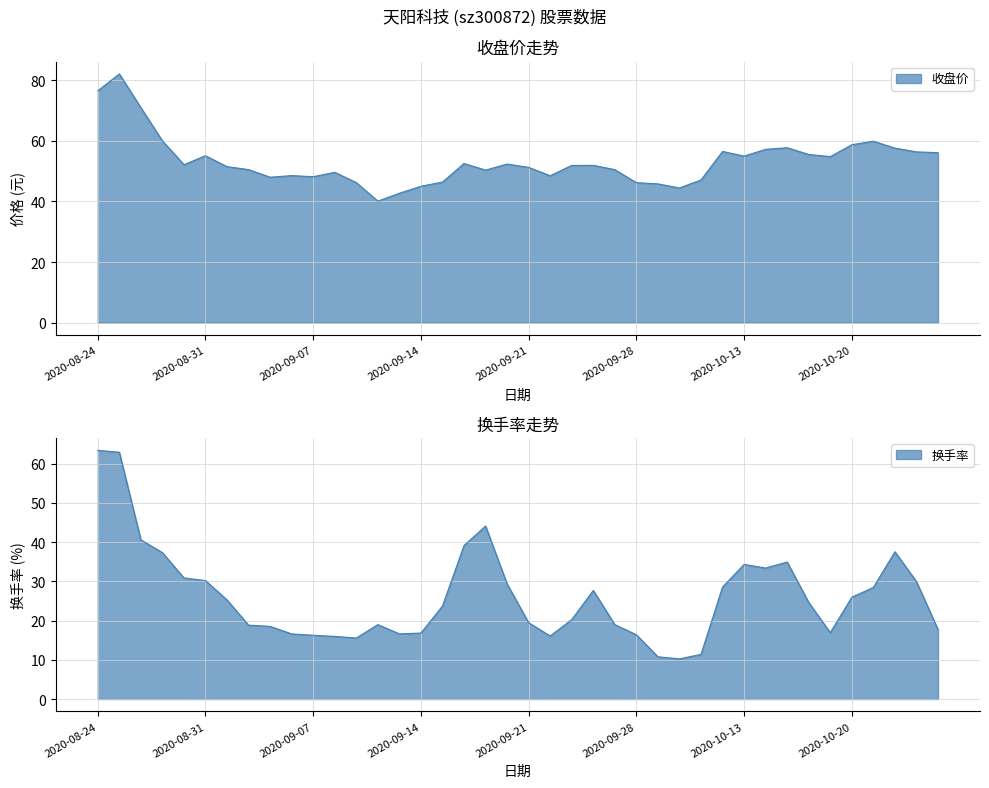

At how many categories does at least one series exceed 18?

40